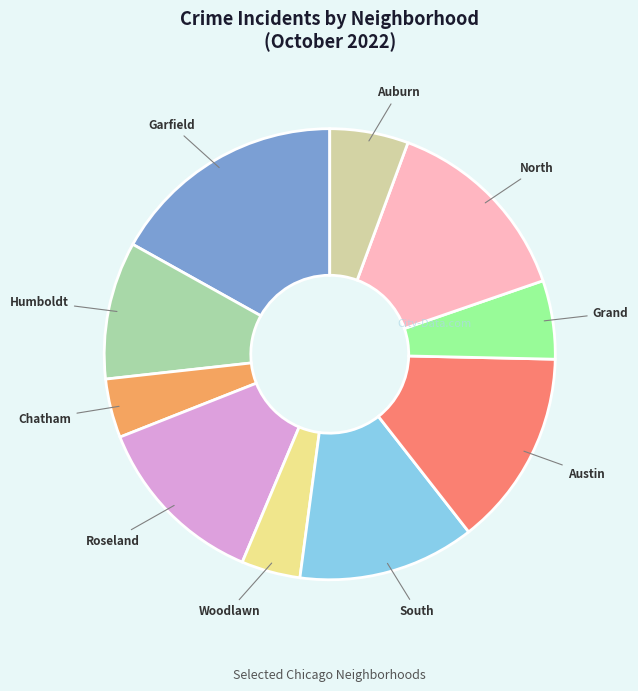

Is there any slice that represents more than half of the pie?

No